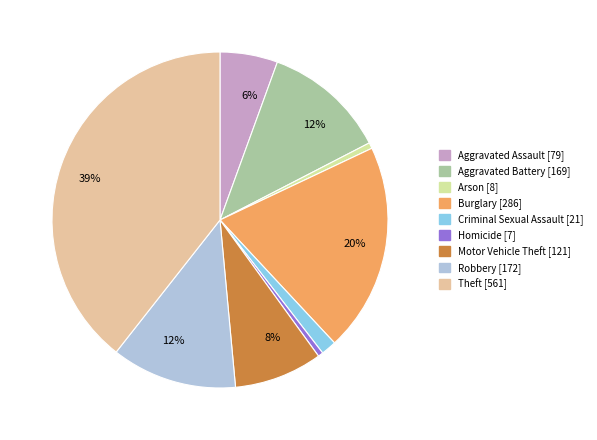

Combined, do Theft and Burglary account for over 50%?

Yes